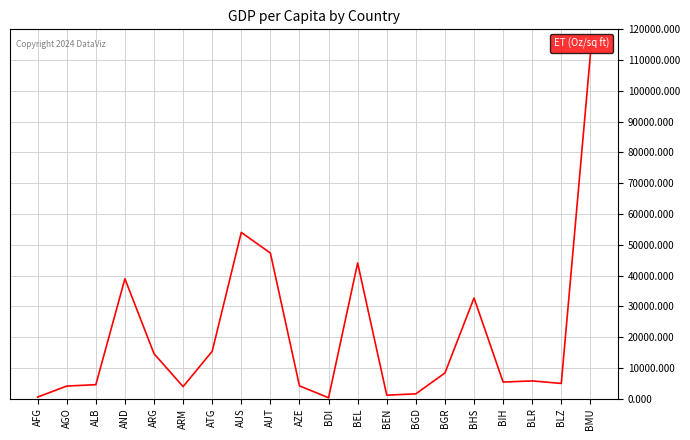

At which label is the value closest to 56056?

AUS